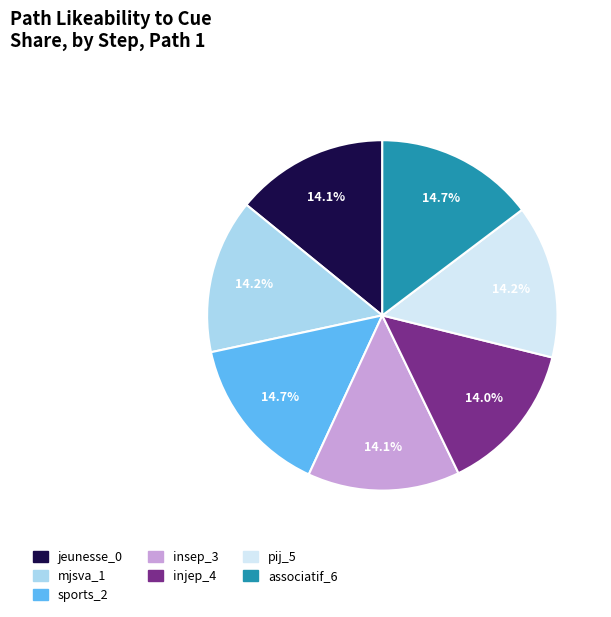

Count the number of slices in the pie.

7